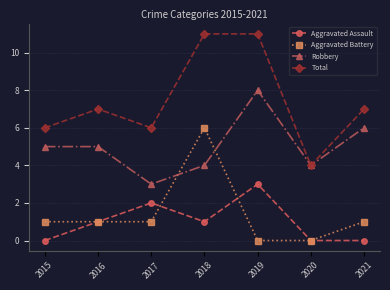

Which series changed the most between 2019 and 2021?

Total